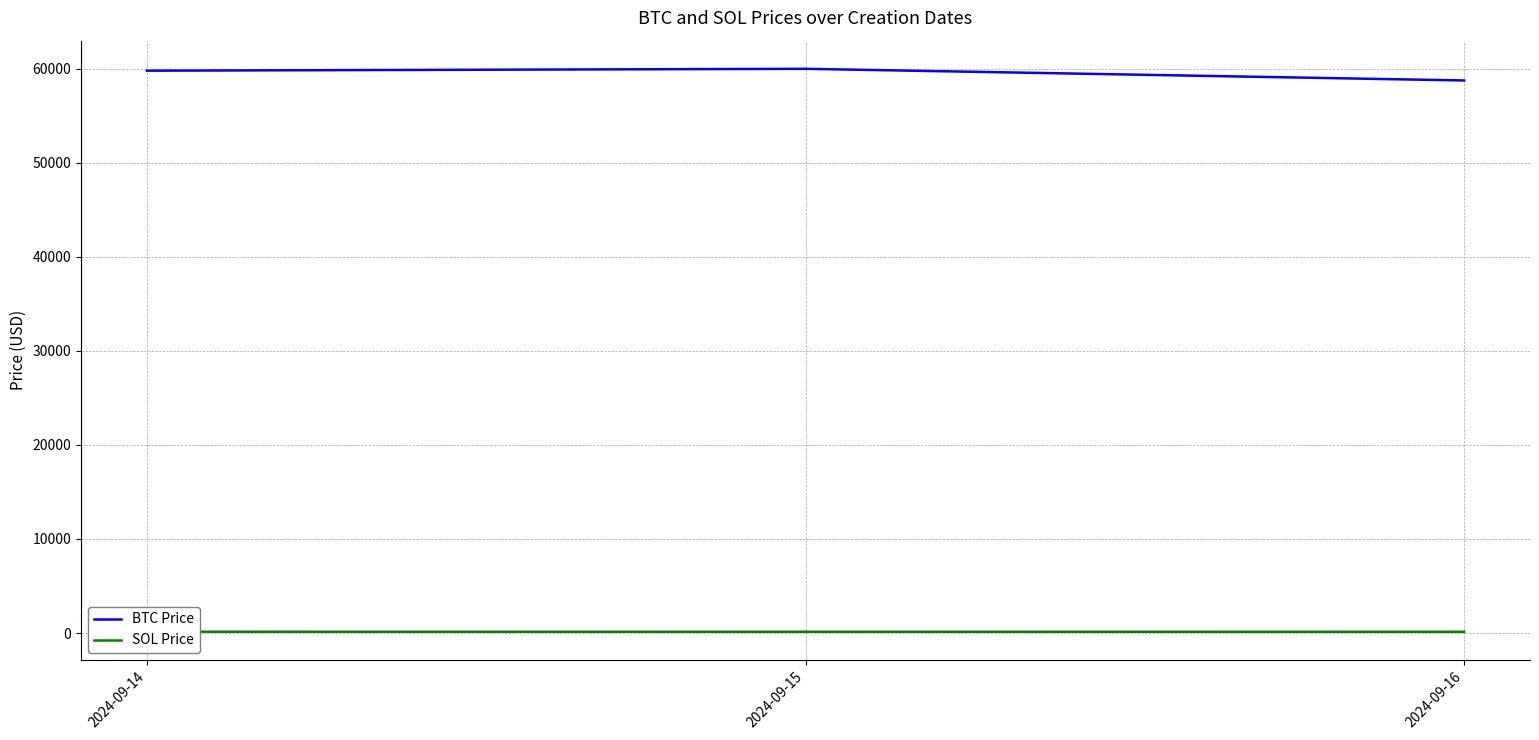

What is the highest value of the BTC Price series?

59981.8